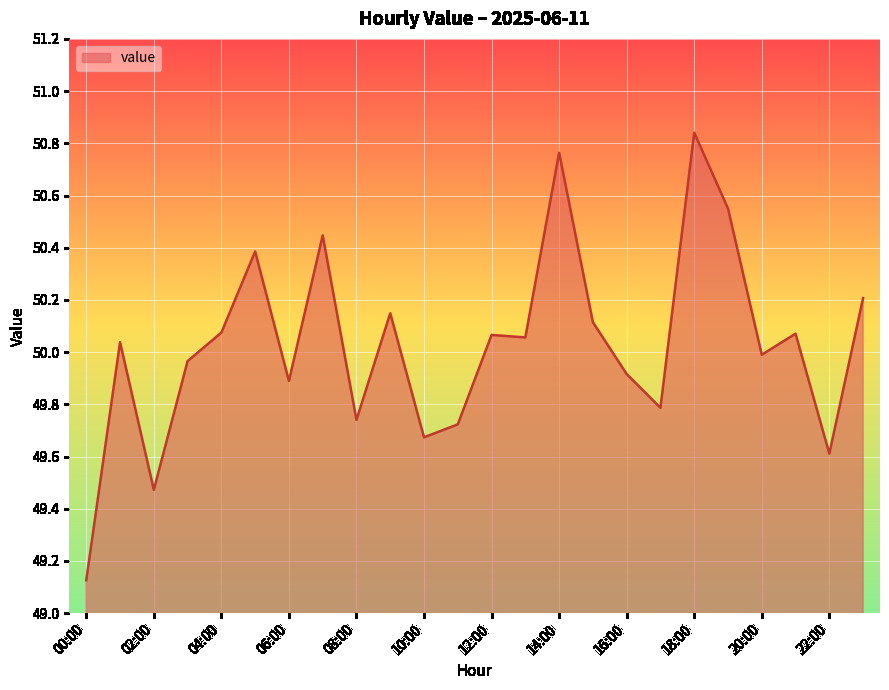

Count the number of data series in this chart.

1